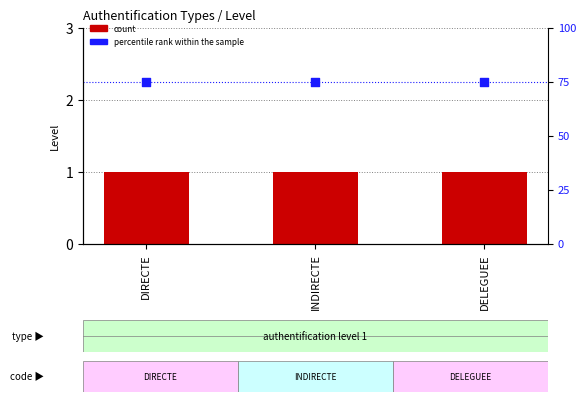

Is the value of percentile rank within the sample at DELEGUEE greater than the value of count at DIRECTE?

Yes